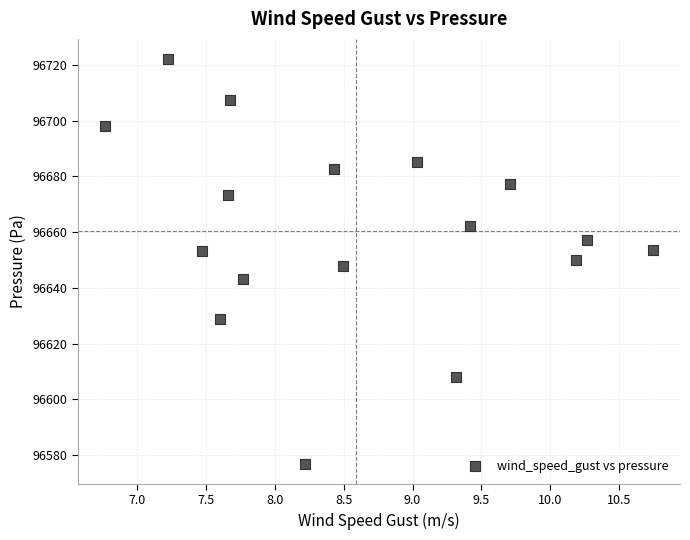

What is the range of Y values (max minus min)?

145.1